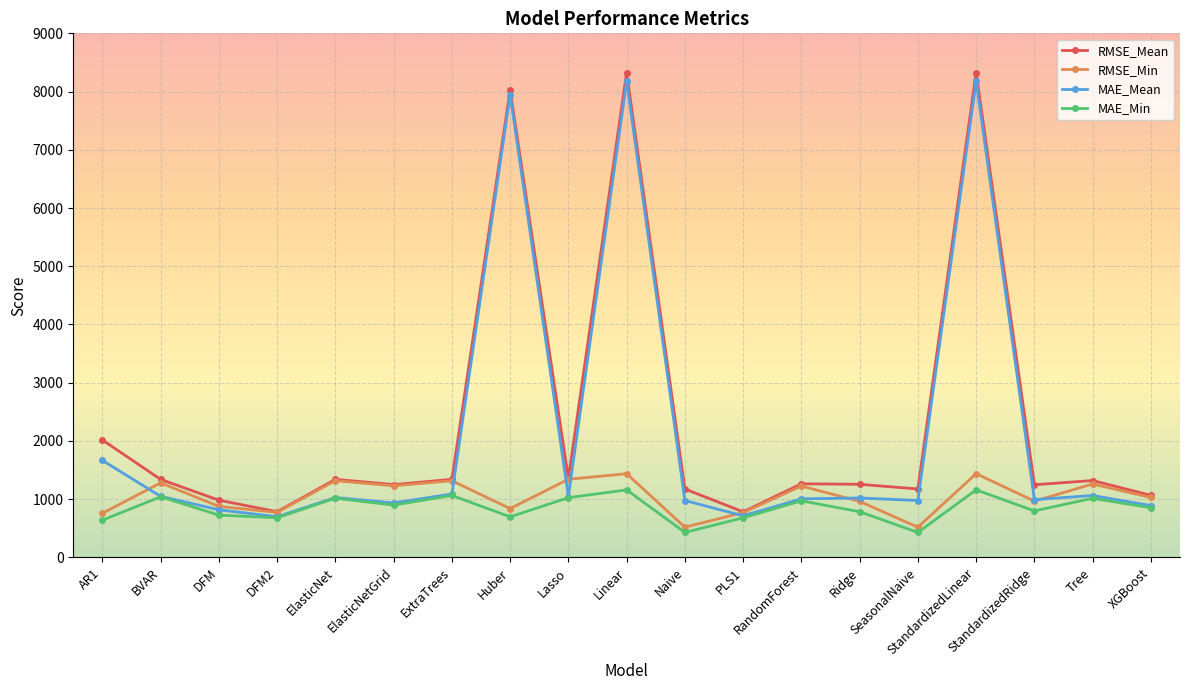

What is the difference between the maximum and second lowest values in the RMSE_Mean series?

7543.0